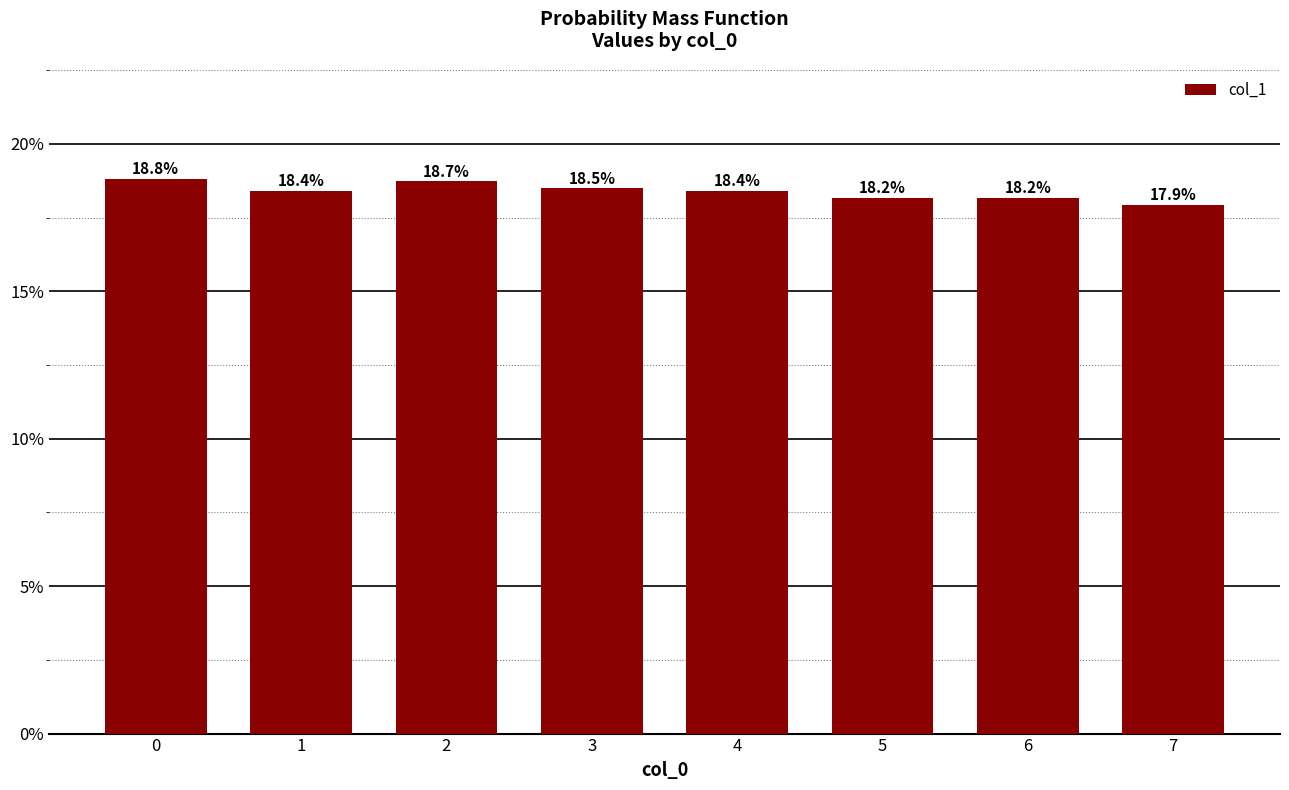

List the labels in order of value, smallest first.

7, 5, 6, 1, 4, 3, 2, 0